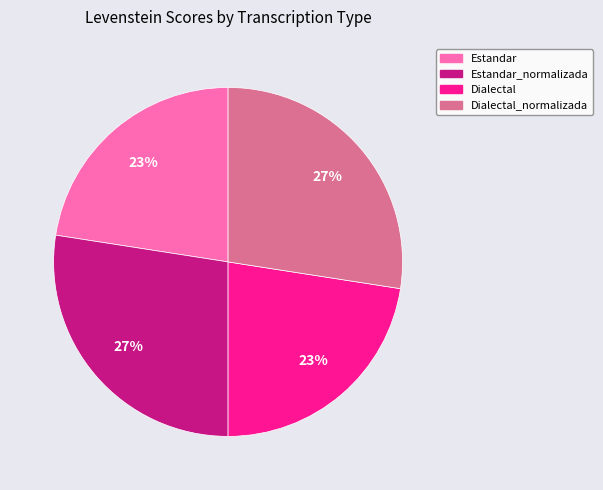

Count the number of slices in the pie.

4